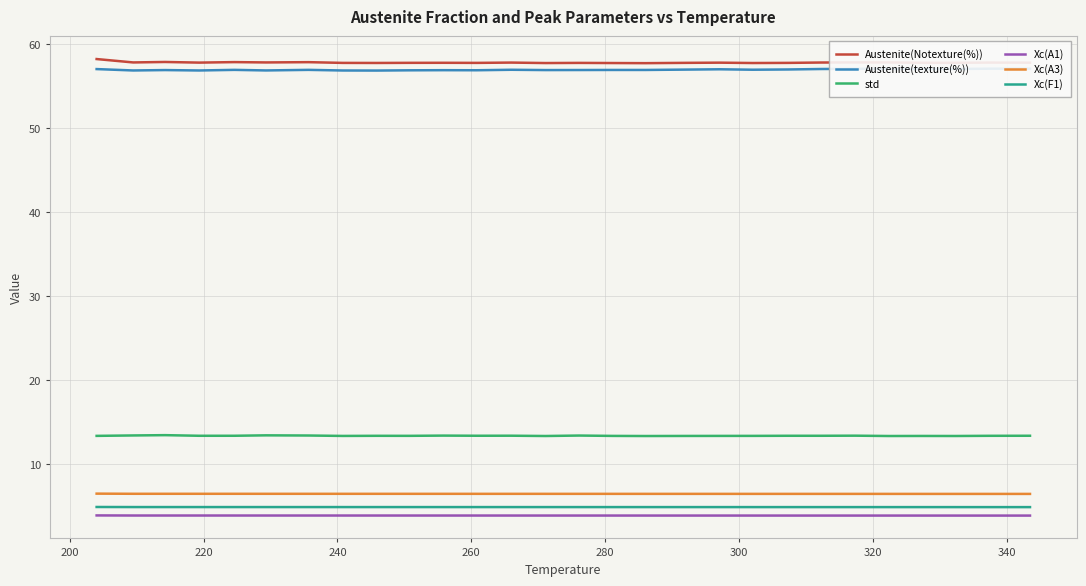

True or false: Xc(A1) and Xc(A3) cross at least once.

False